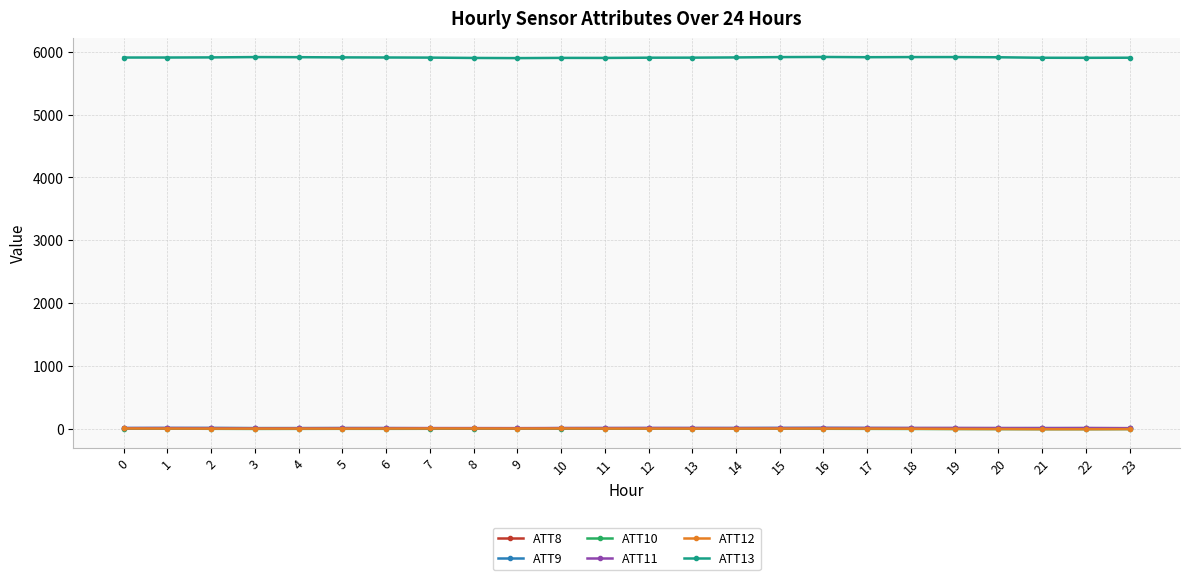

True or false: ATT10 has a value of -5.3 at 4.

True